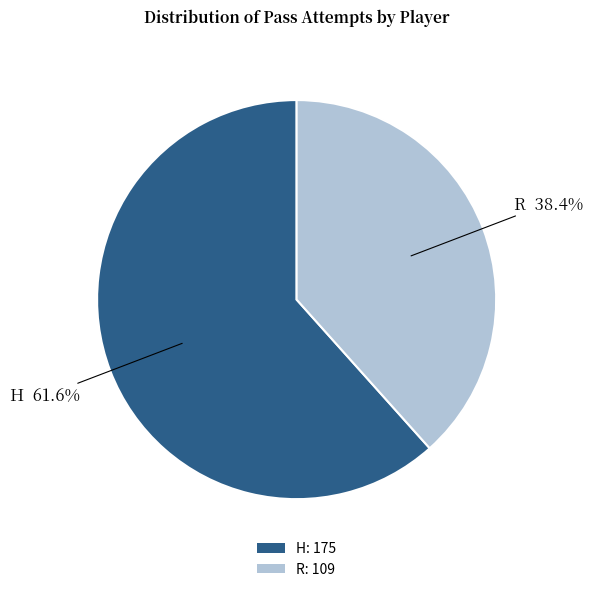

To the nearest percent, what is the difference between the H and R slice percentages?

23%